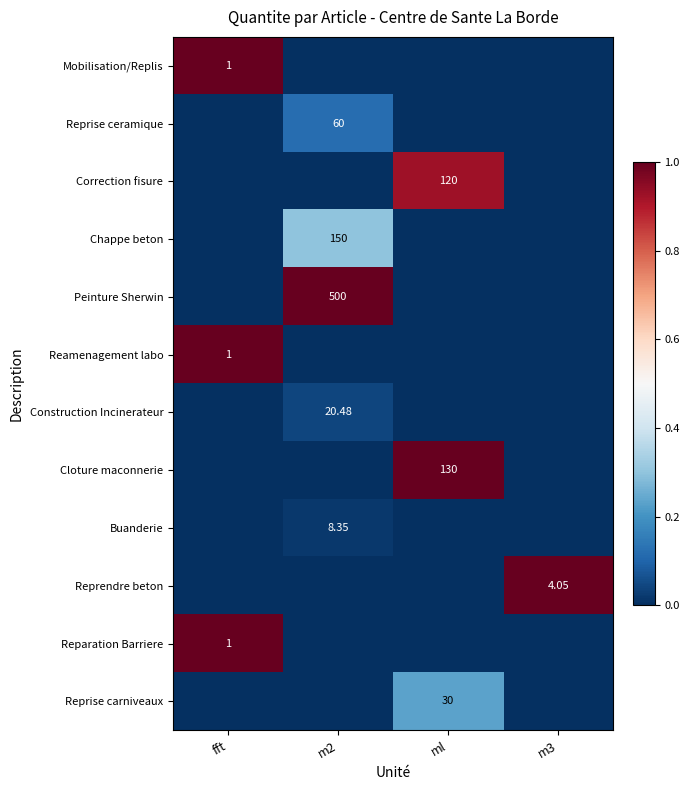

True or false: Reamenagement labo has a value of 0.0 at m3.

True